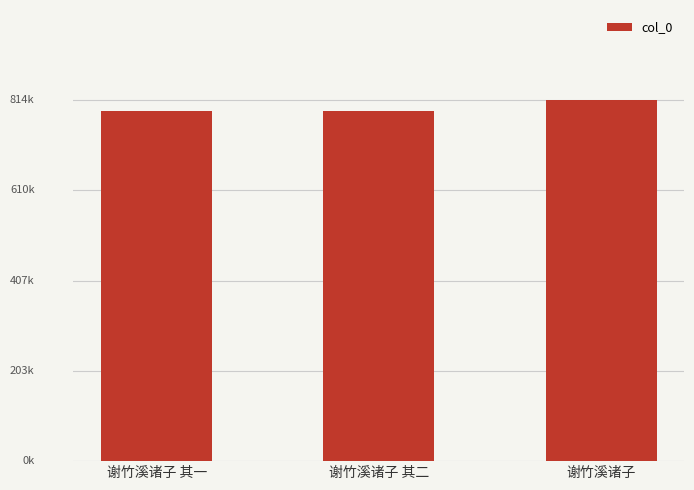

Which label corresponds to the largest value in the chart?

谢竹溪诸子